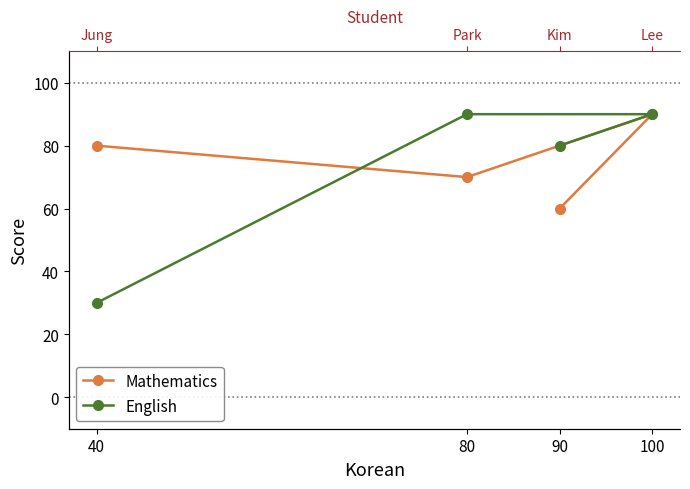

What is the average value of the English series?

72